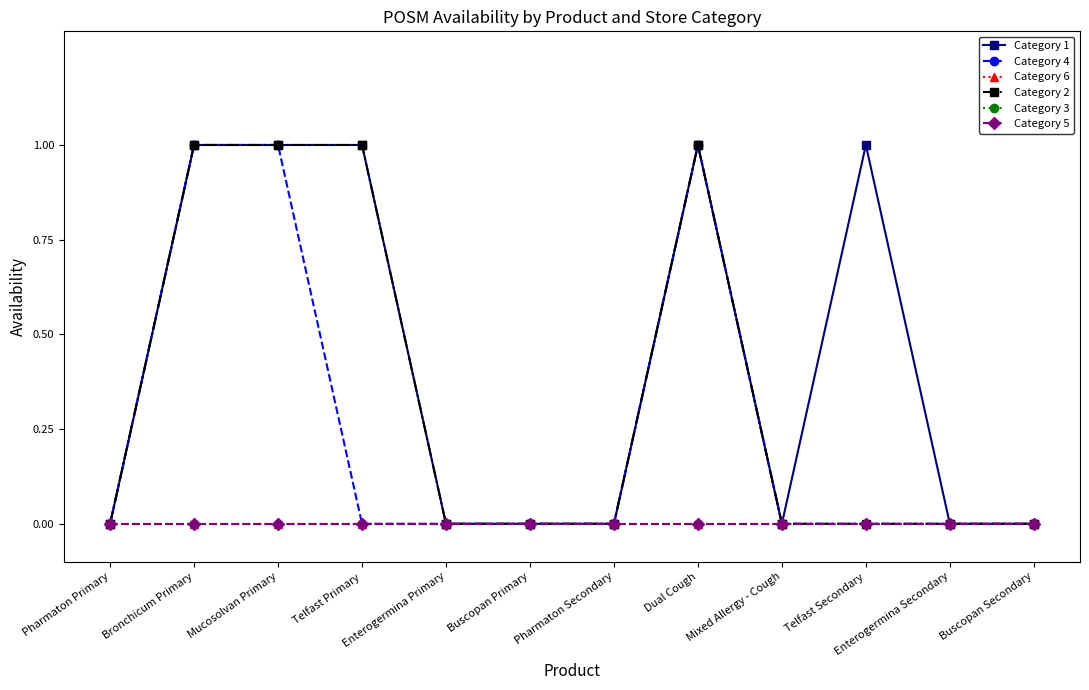

List the labels in order of Category 6 value, smallest first.

Pharmaton Primary, Bronchicum Primary, Mucosolvan Primary, Telfast Primary, Enterogermina Primary, Buscopan Primary, Pharmaton Secondary, Dual Cough, Mixed Allergy - Cough, Telfast Secondary, Enterogermina Secondary, Buscopan Secondary